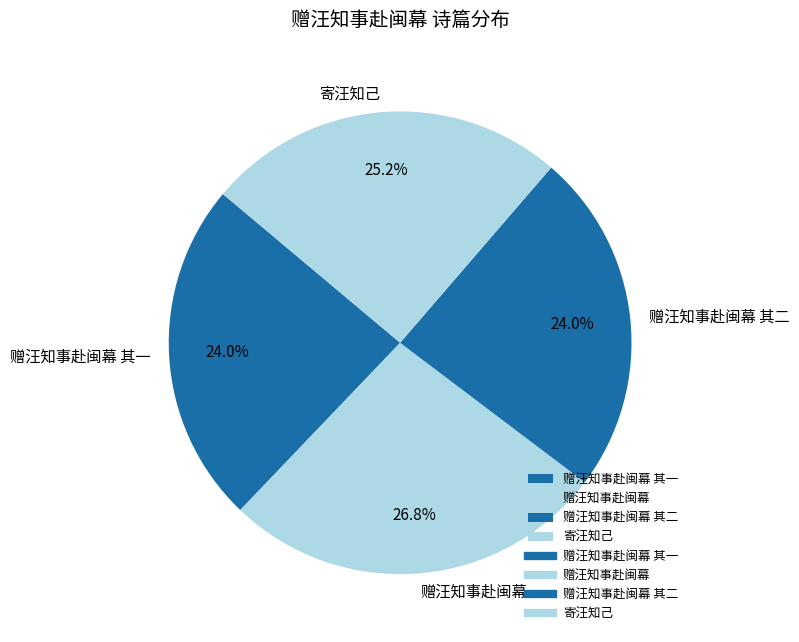

What percentage is the 赠汪知事赴闽幕 其二 slice, to the nearest percent?

24%